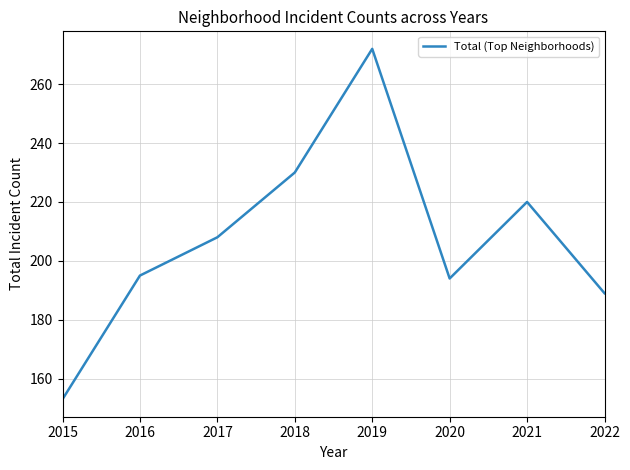

Between 2015 and 2021, which is larger?

2021